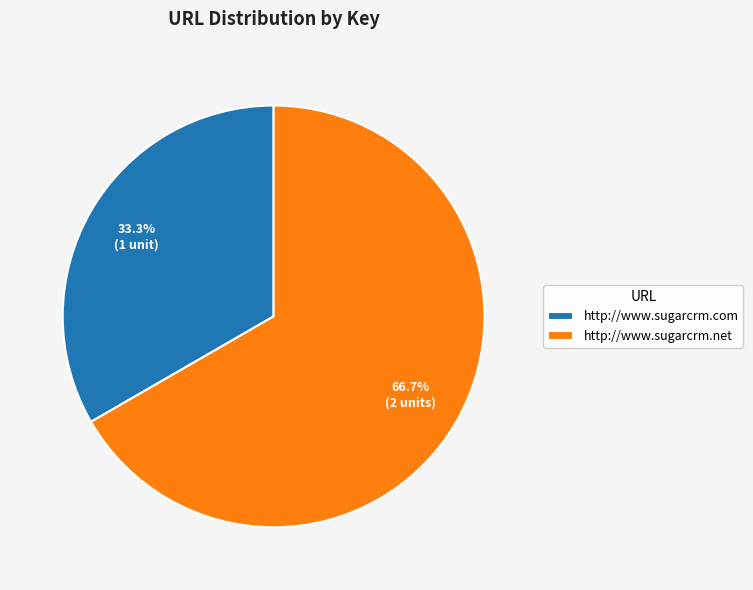

Count the number of slices in the pie.

2